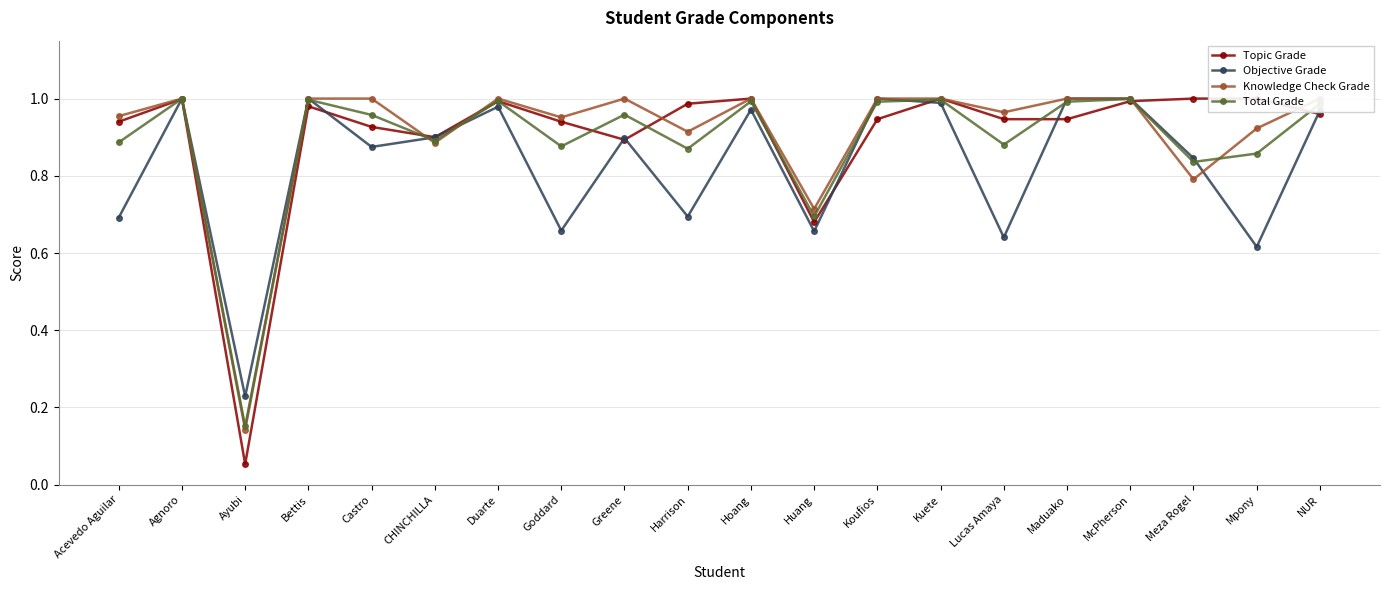

Does the chart display data point markers on the line(s)?

Yes